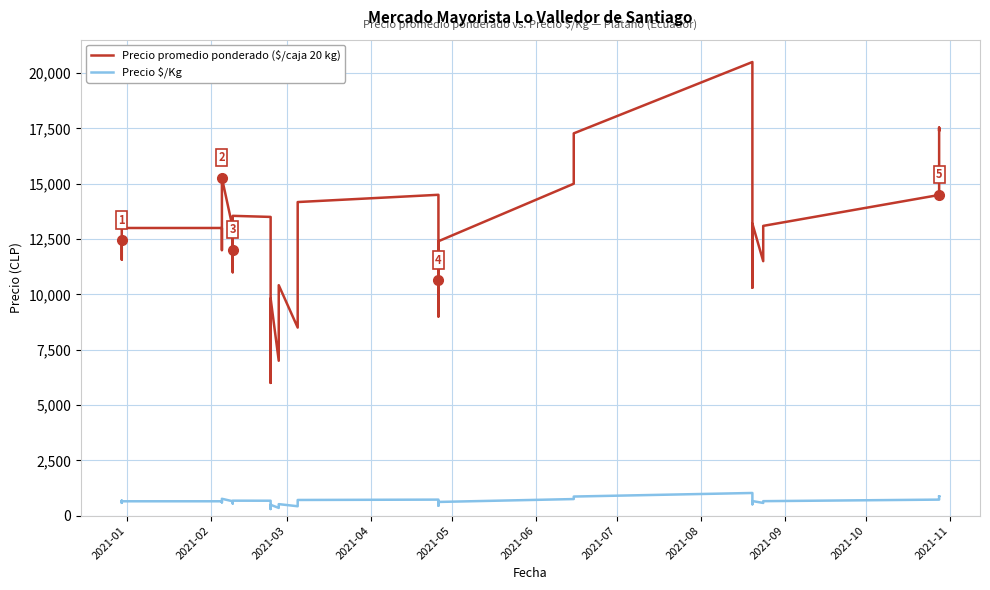

What is the value of the Precio $/Kg point at the 10th from the left?

550